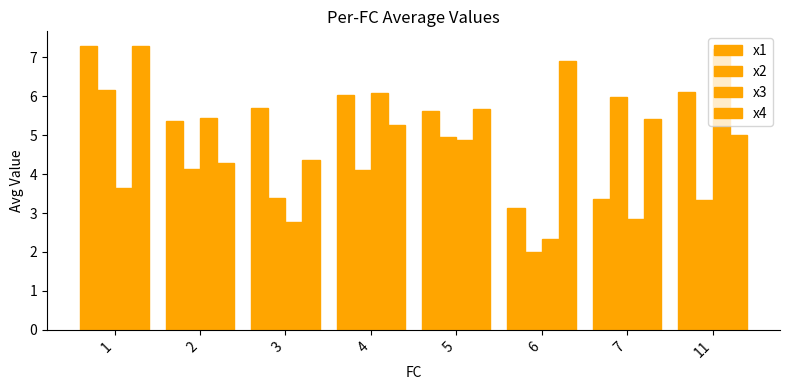

What is the lowest value of the x4 series?

4.3